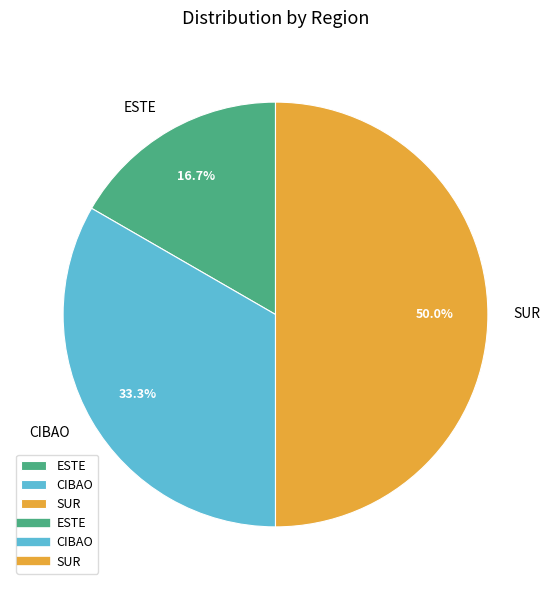

Count the number of slices in the pie.

3